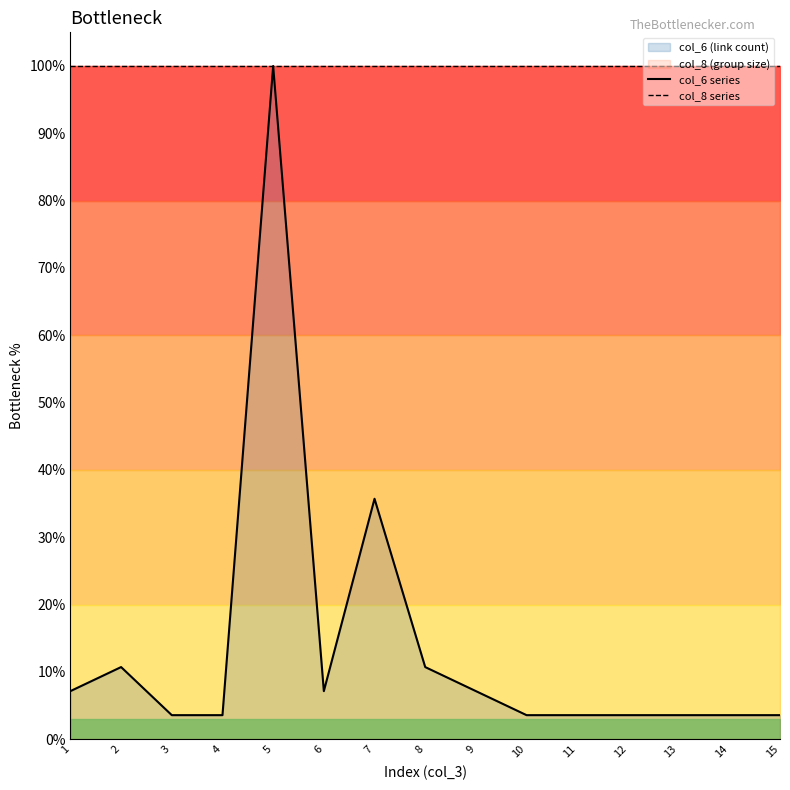

True or false: col_6 series and col_8 series intersect in this chart.

False